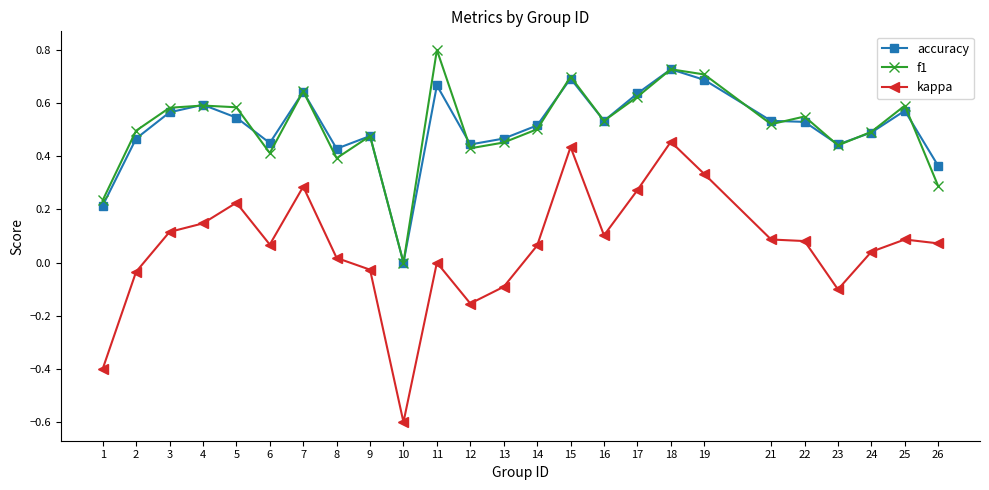

The value of f1 at 13 is 0.8. True or false?

False